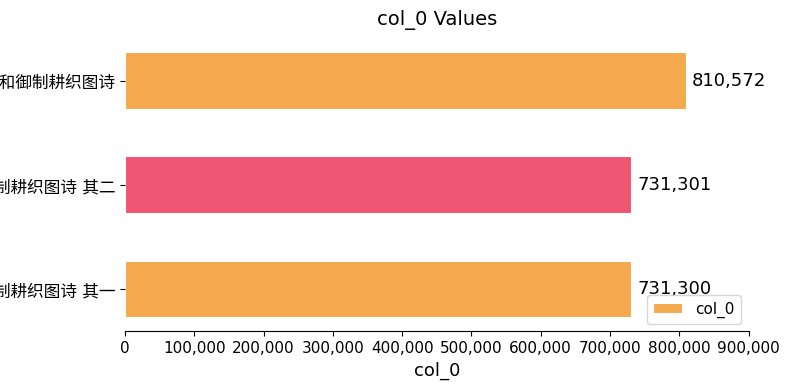

Does the chart contain stacked bars?

No